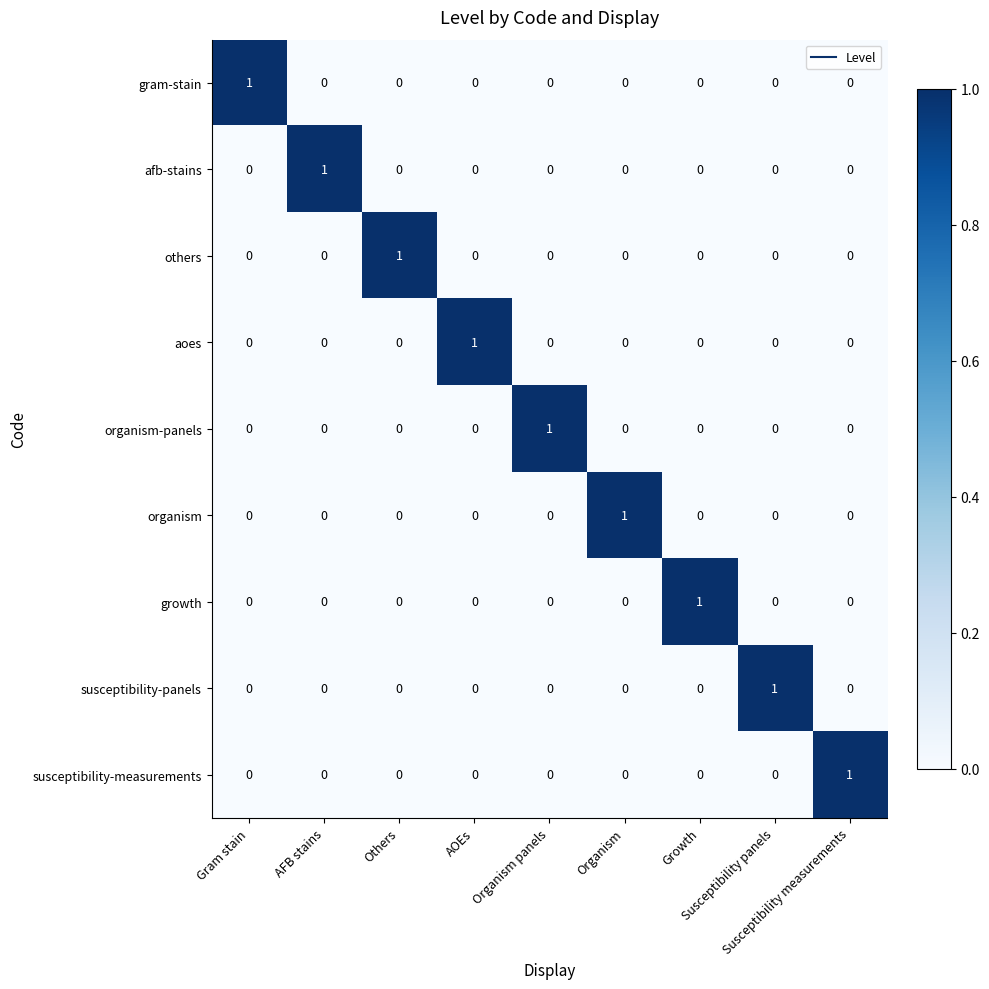

At how many categories does at least one series exceed 0?

9